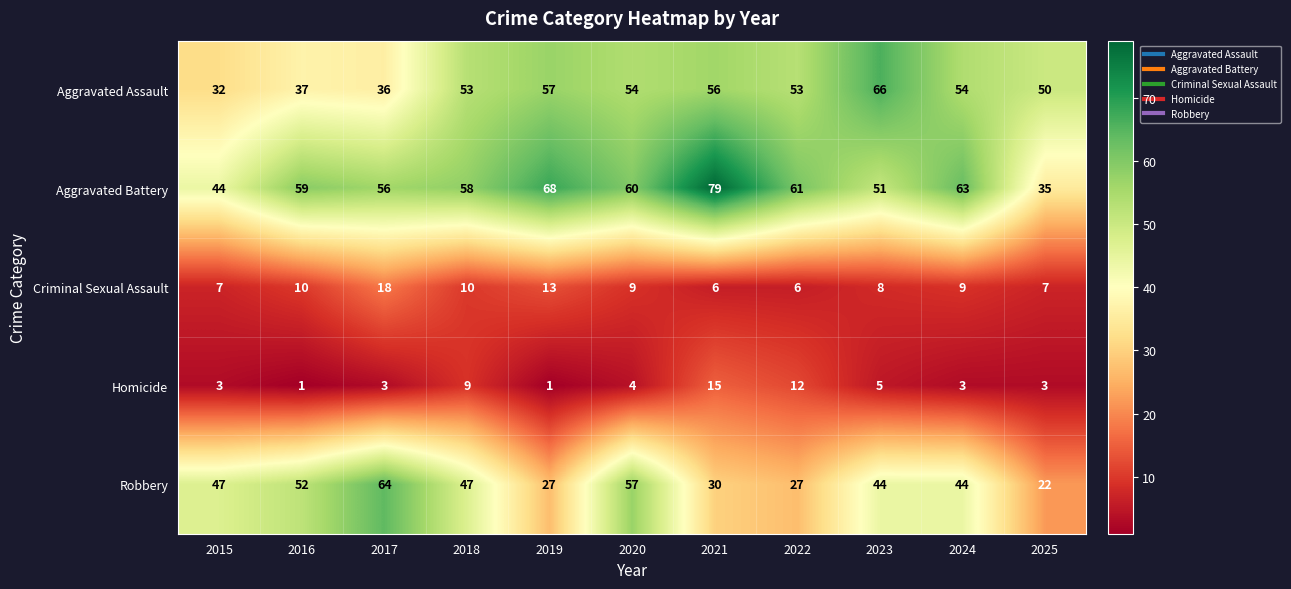

What is the sum of all Aggravated Assault values?

548